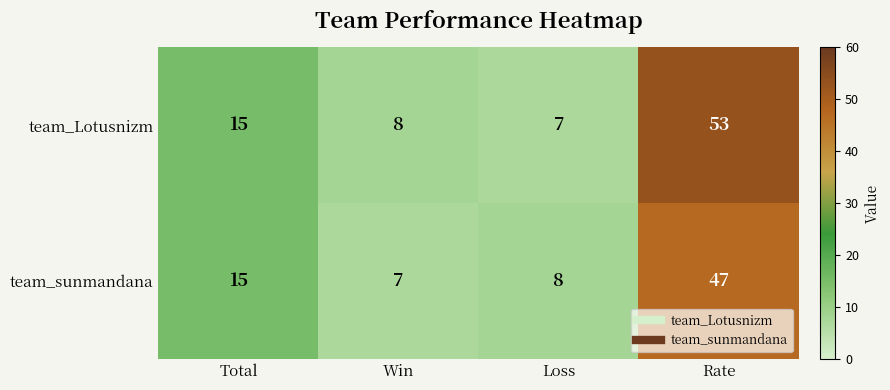

What is the smallest value displayed?

7